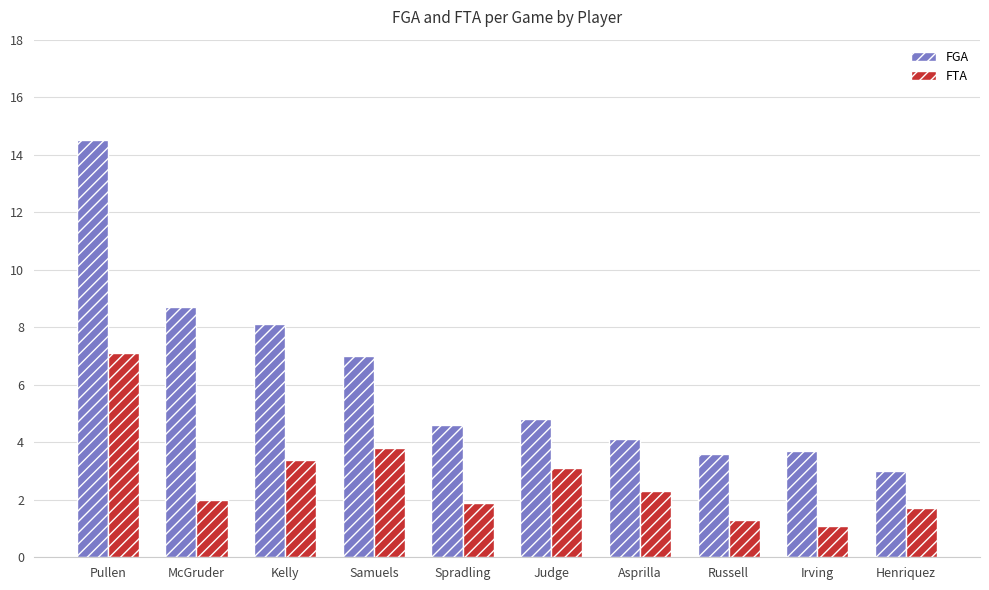

At which label does FGA reach its peak?

Pullen